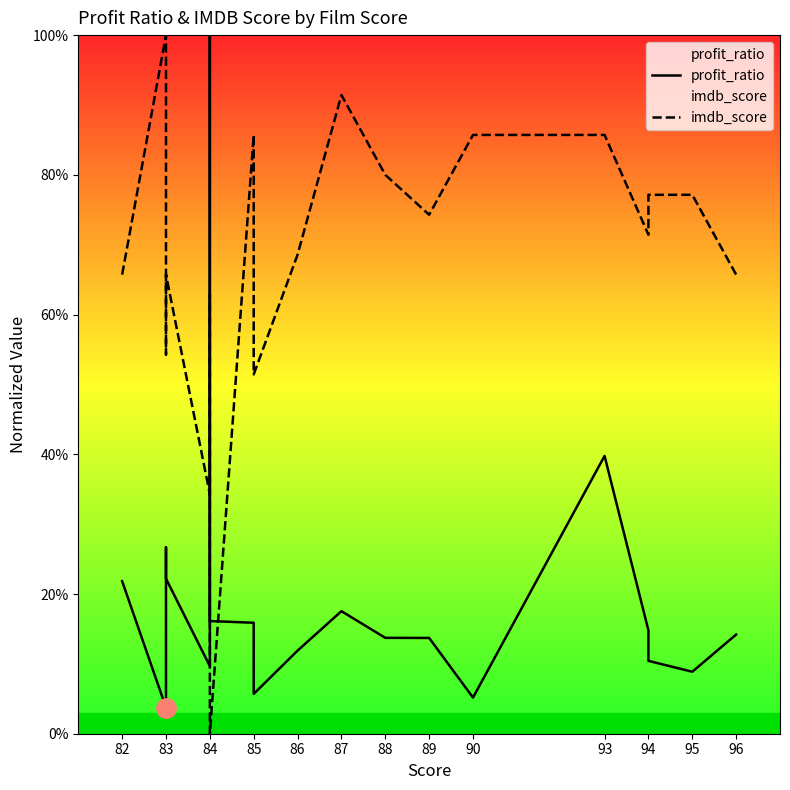

Rank the series by their maximum value, from lowest to highest.

profit_ratio, imdb_score